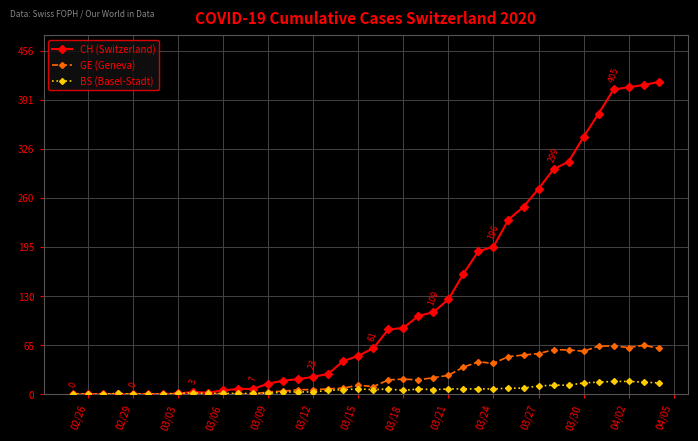

How many values in the BS (Basel-Stadt) series are below 6?

19